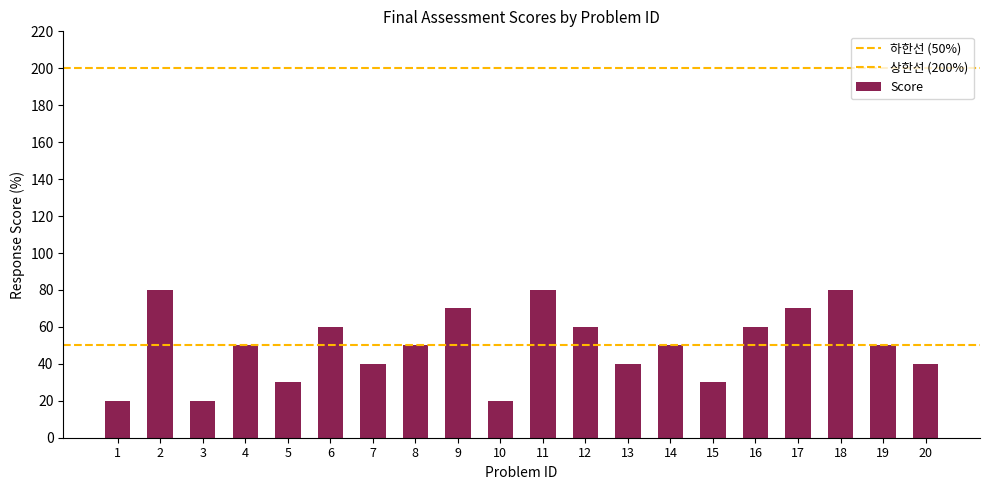

How many categories are shown in the chart?

20